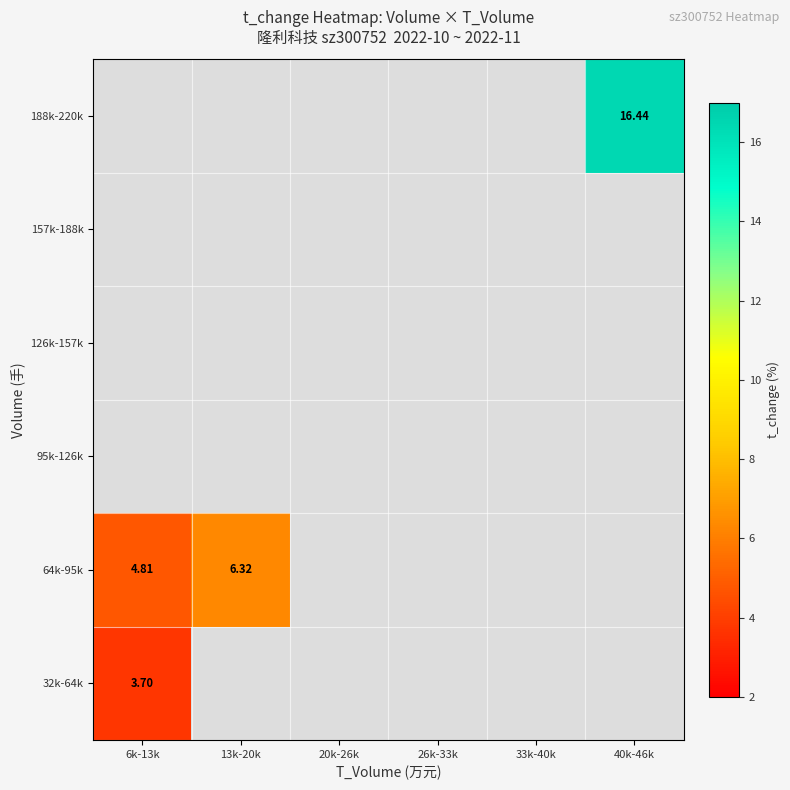

Count the number of categories in the chart.

6